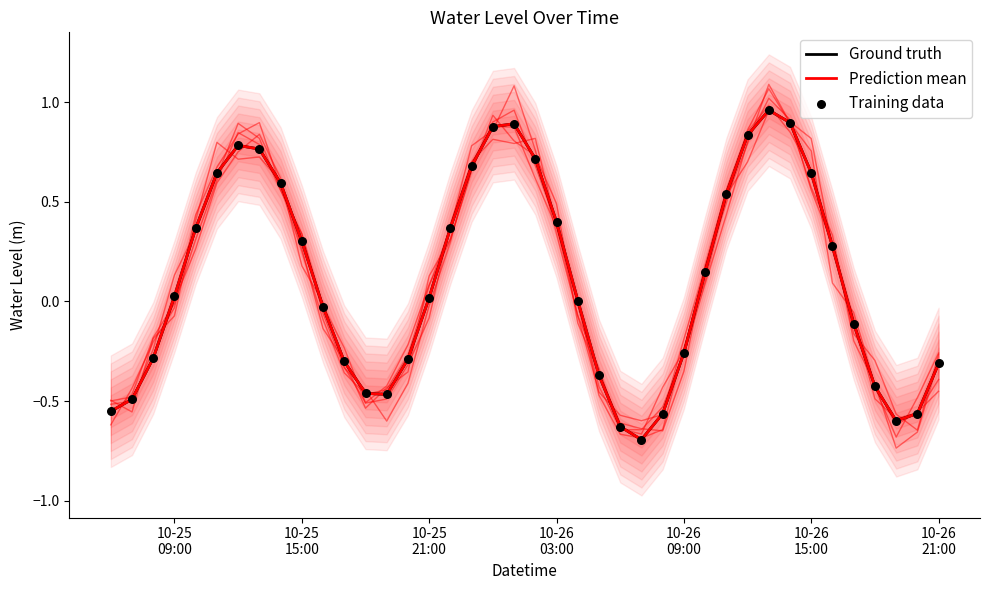

At how many categories does at least one series exceed 0?

22